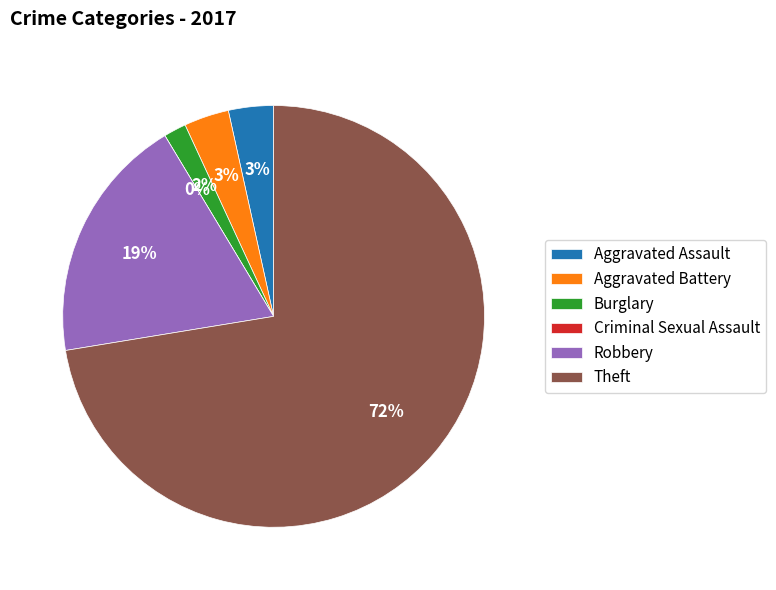

What is the largest slice in the pie chart?

Theft